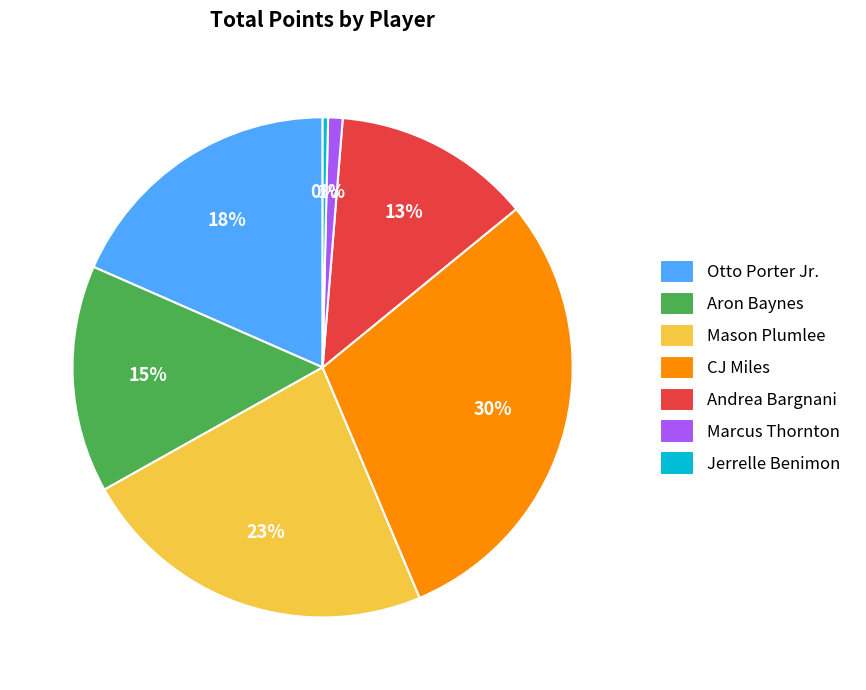

Which category has the smallest portion of the pie?

Jerrelle Benimon